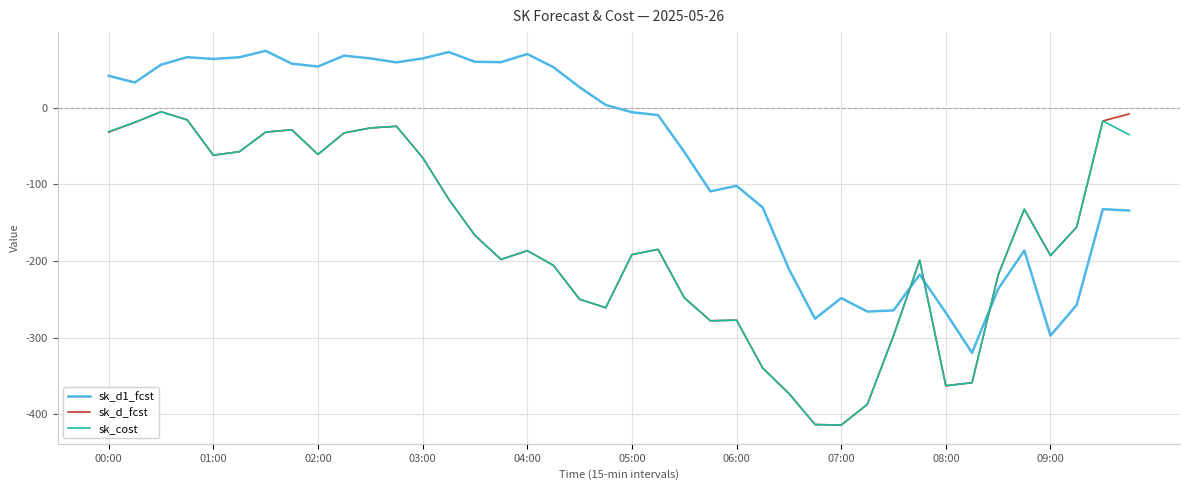

After their last crossing, which series has the higher values: sk_cost or sk_d1_fcst?

sk_cost